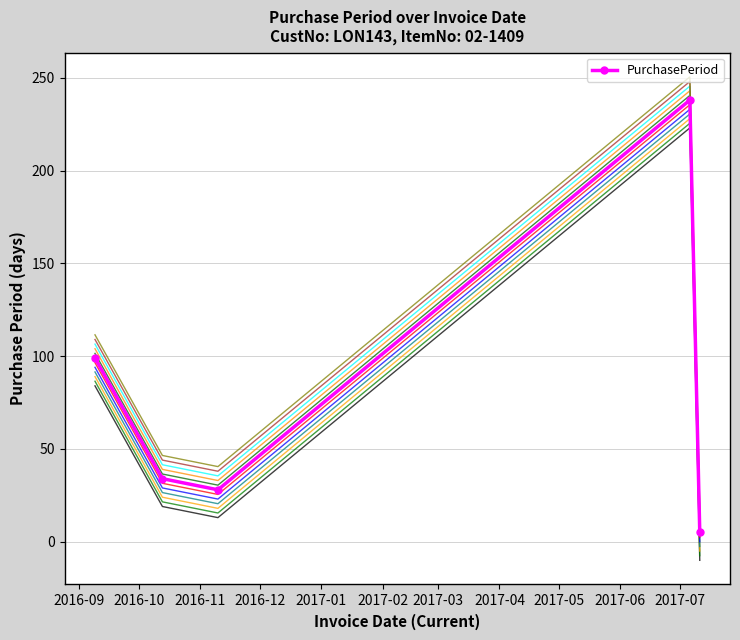

How many data points are above 34?

2